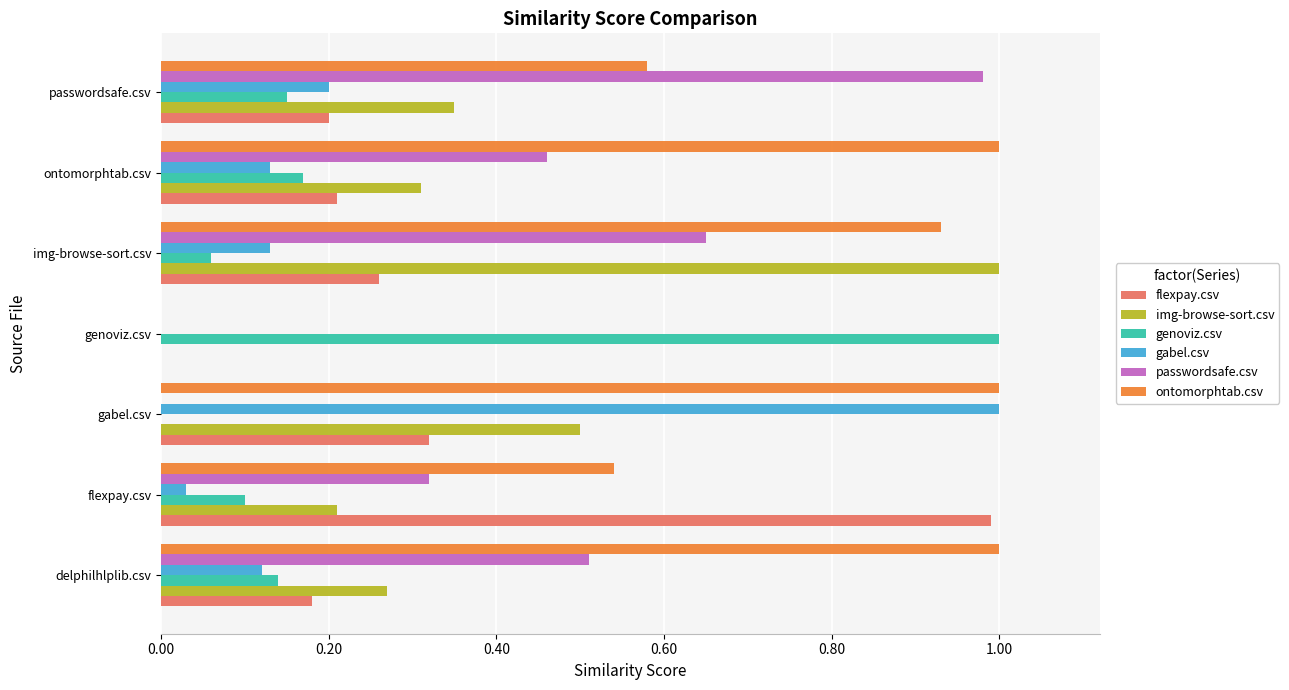

Is the value of passwordsafe.csv at gabel.csv greater than the value of genoviz.csv at passwordsafe.csv?

No